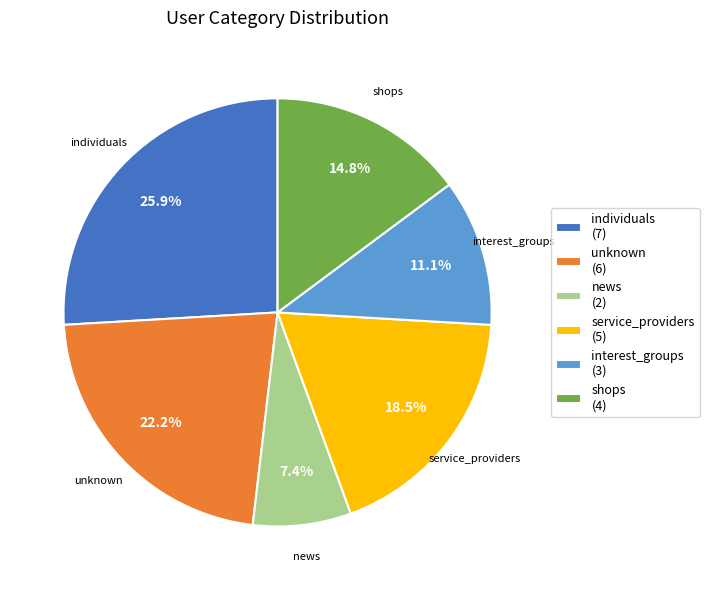

Approximately how many times larger is the value at unknown compared to news?

3.0